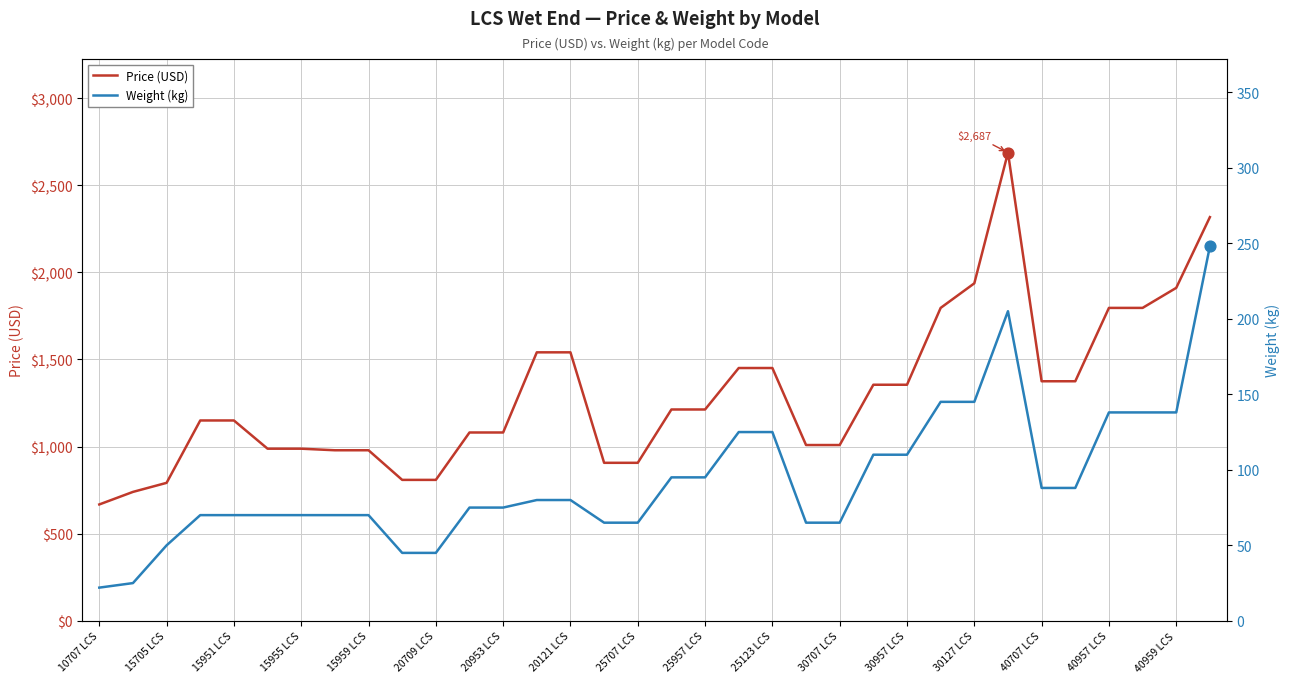

The value of Price (USD) at 40959 LCS is 920. True or false?

False